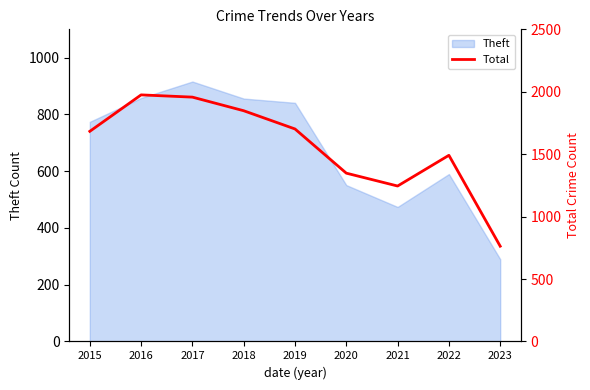

Is it true that the value at 2021 is 1245?

True